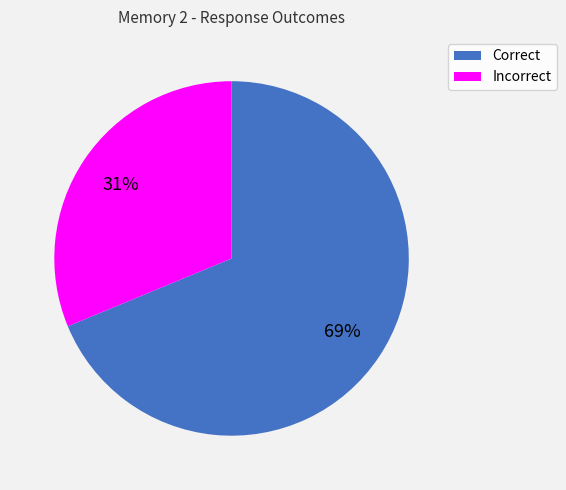

What is the largest slice in the pie chart?

Correct